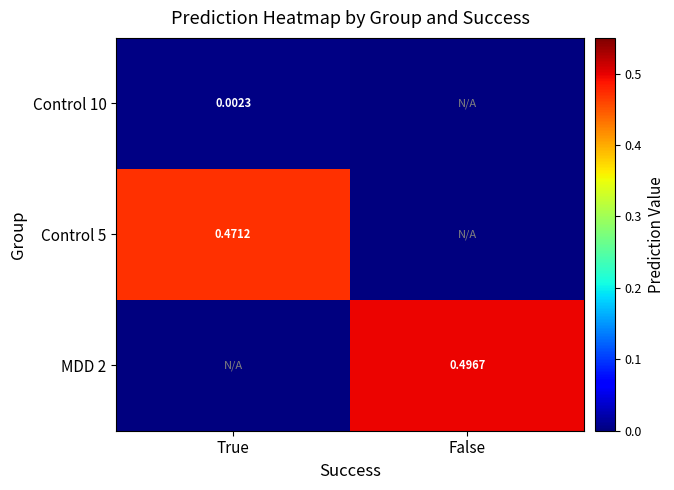

Is it true that MDD 2 equals 0.3 at False?

False